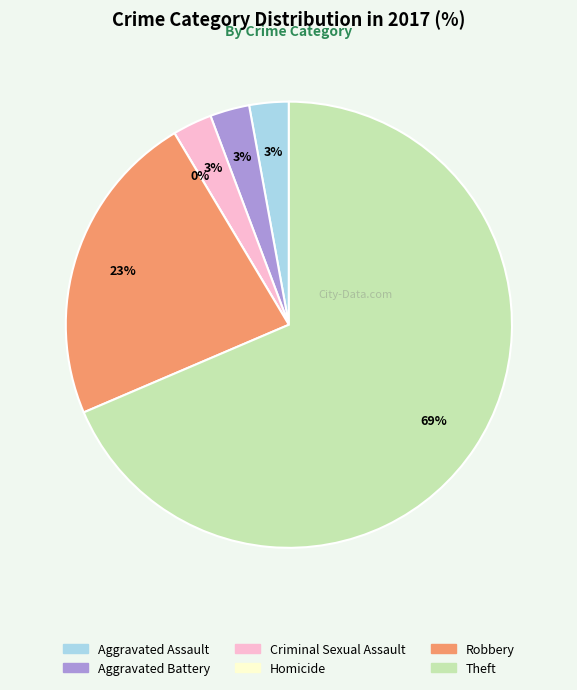

Combined, do Criminal Sexual Assault and Aggravated Battery account for over 50%?

No